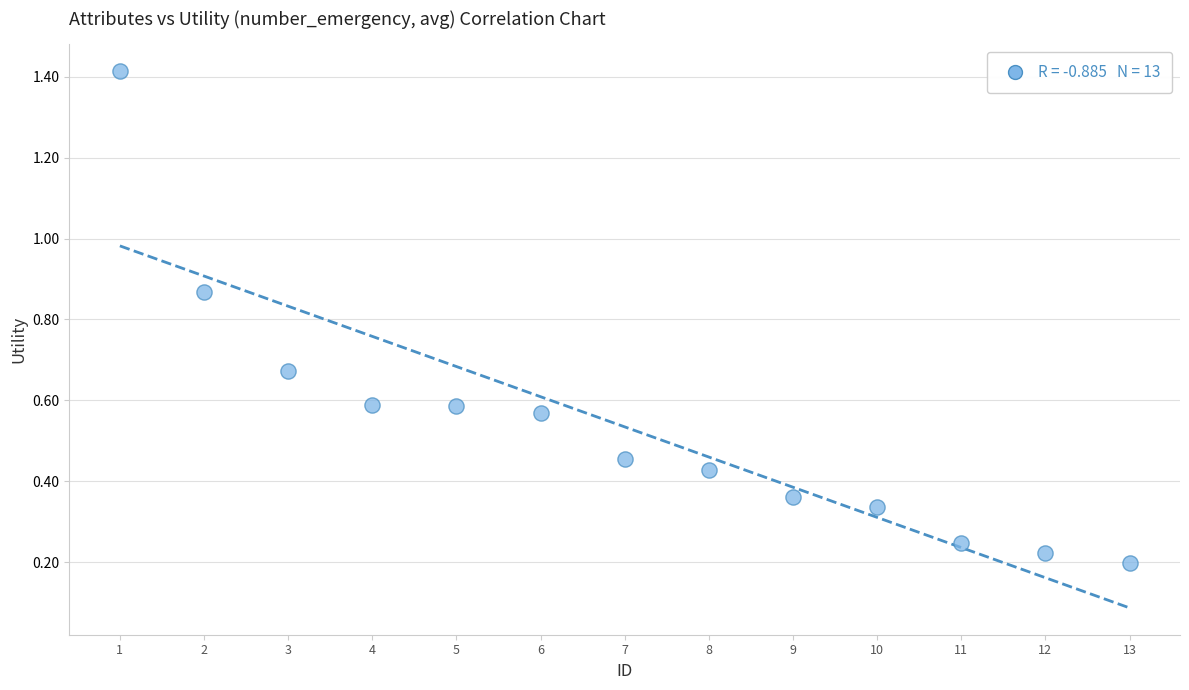

What is the range of X values (max minus min)?

12.0